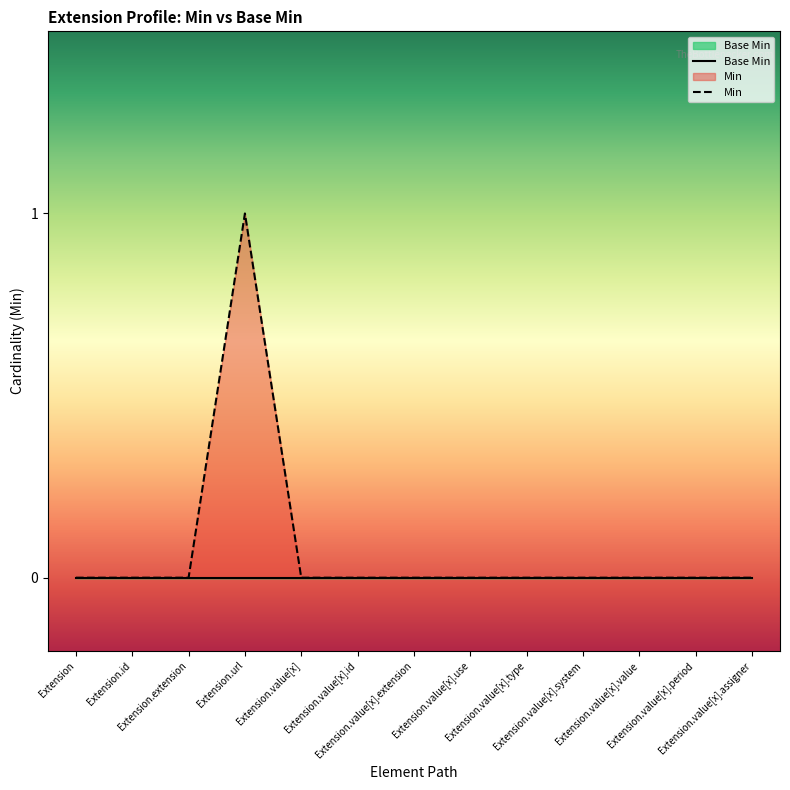

At which category does the chart reach its peak across all series?

Extension.url